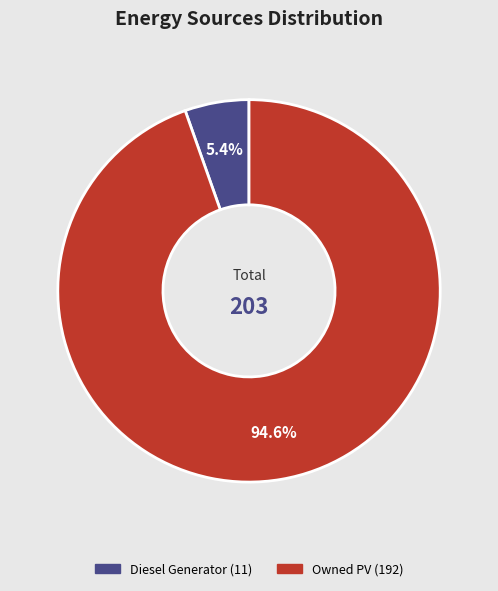

Count the number of slices in the pie.

2